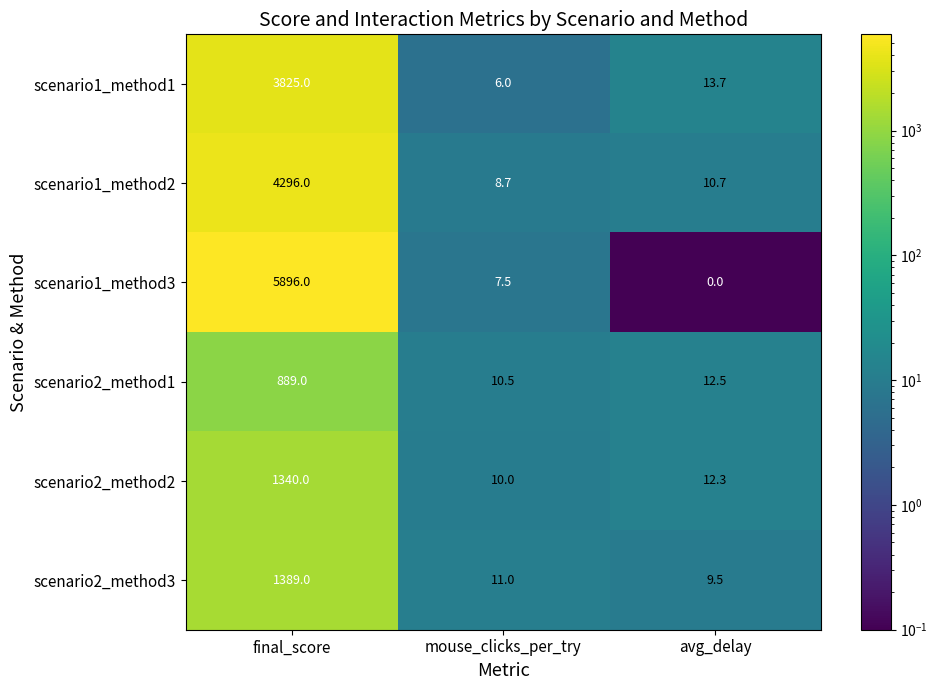

Rank the categories by scenario1_method1 value from highest to lowest.

final_score, avg_delay, mouse_clicks_per_try